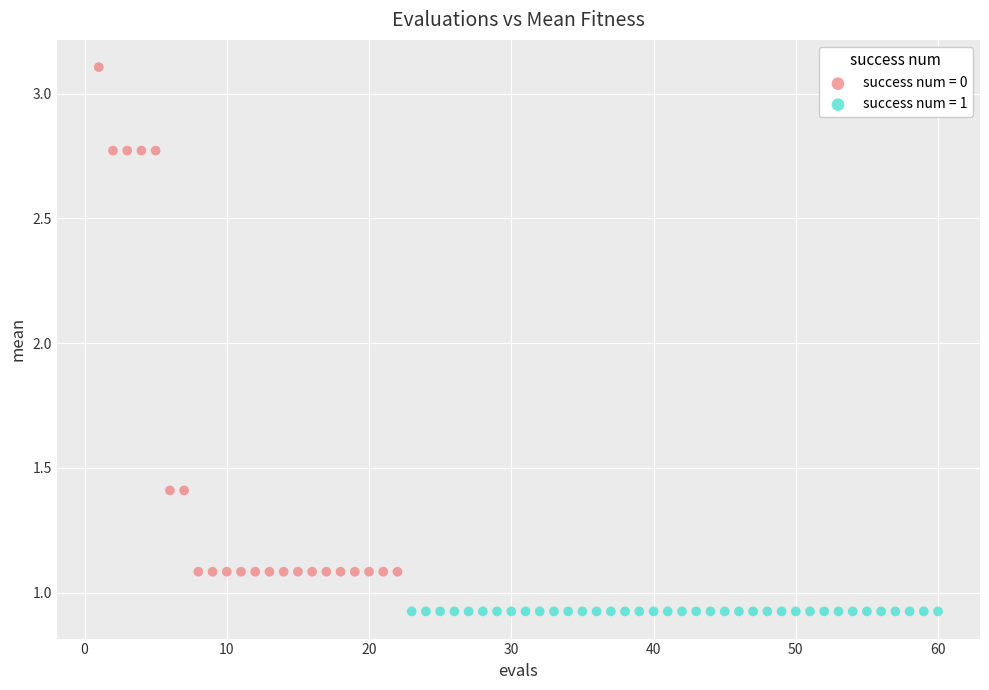

Which series contains the highest Y value?

success num = 0